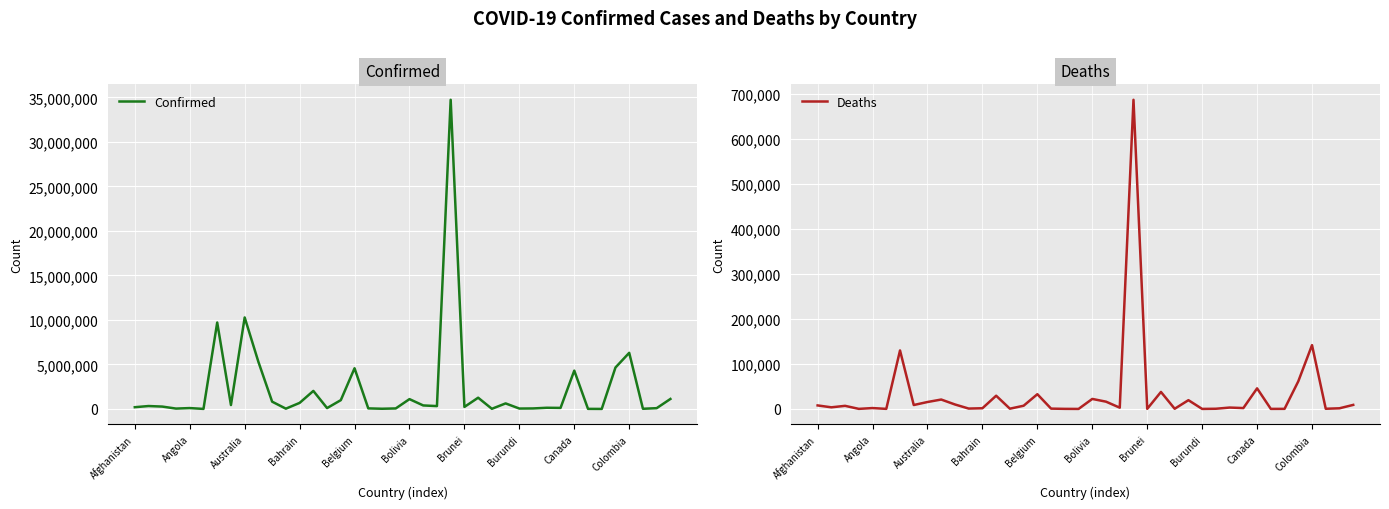

True or false: Deaths and Confirmed cross at least once.

False